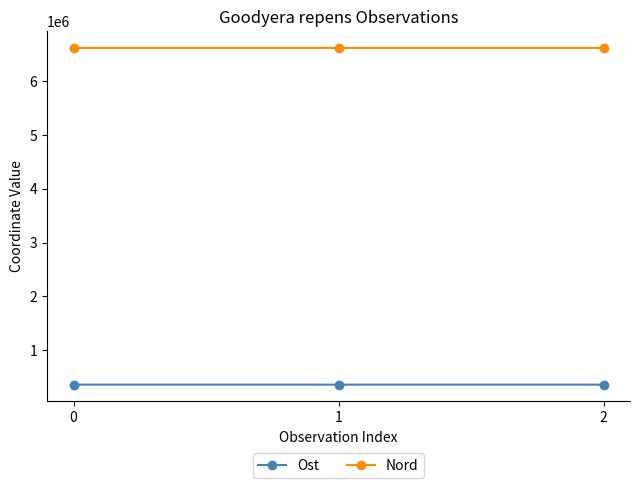

The value of Ost at 2 is 138696.8. True or false?

False